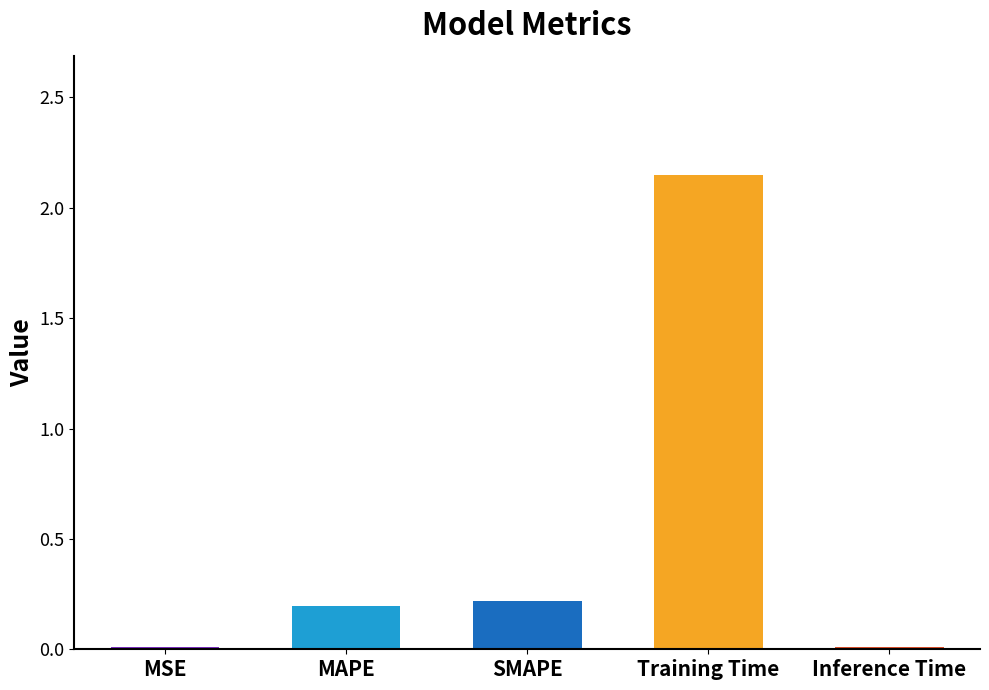

What position from the left is MSE?

1